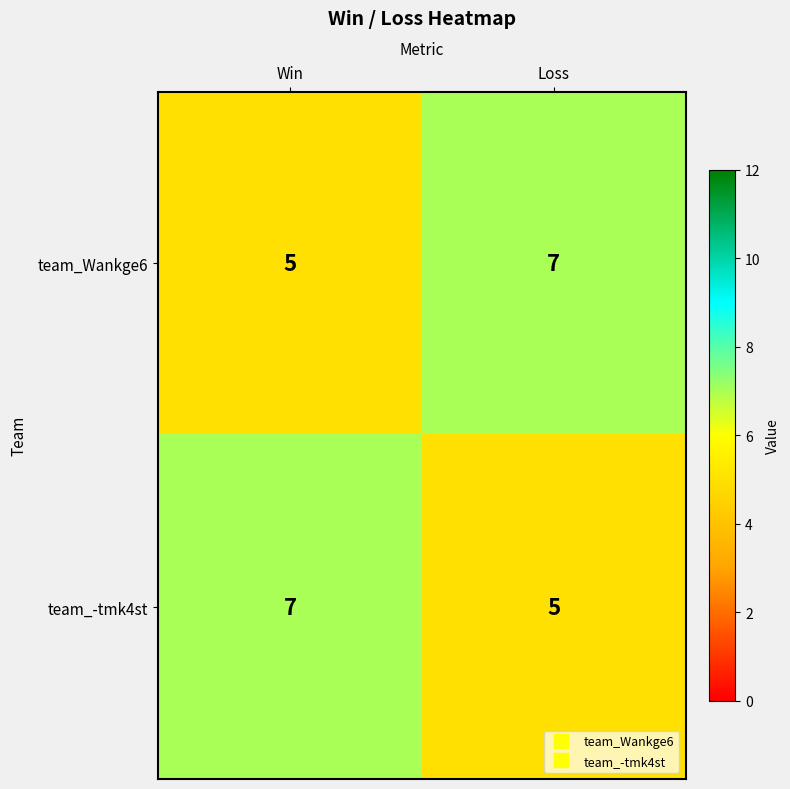

What is the spread (max minus min) of values at Loss?

2